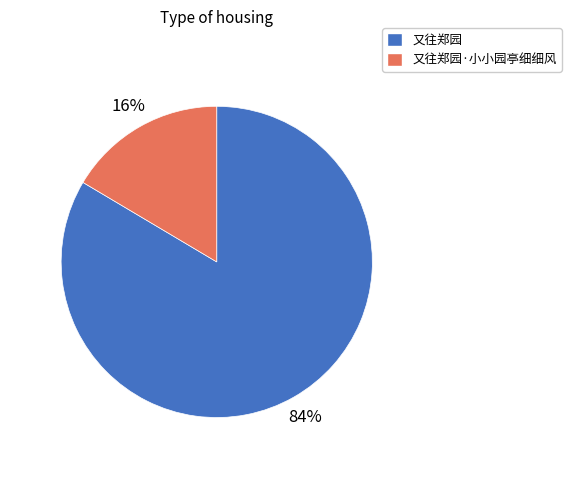

Combined, do 又往郑园·小小园亭细细风 and 又往郑园 account for over 50%?

Yes